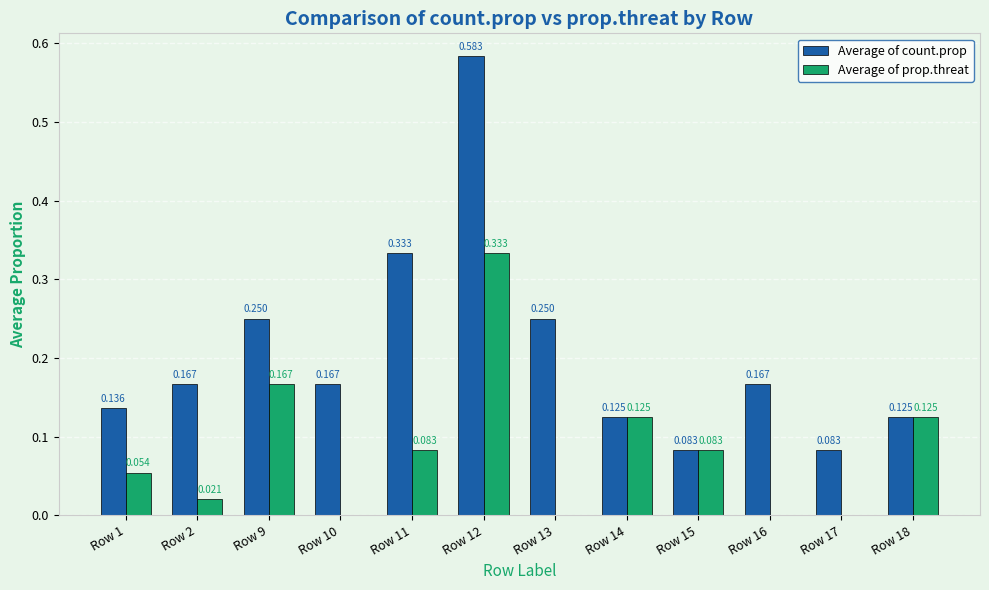

What is the total value across all series at Row 12?

0.9